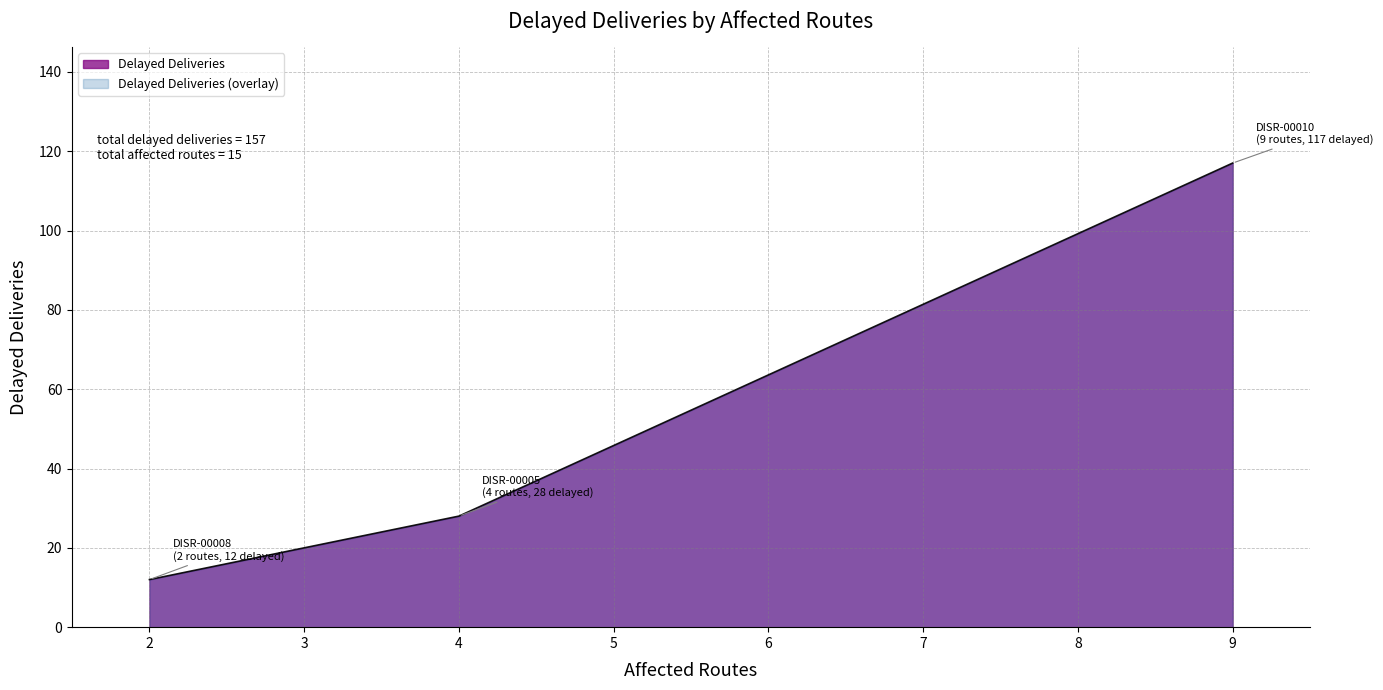

What is the smallest value displayed?

12